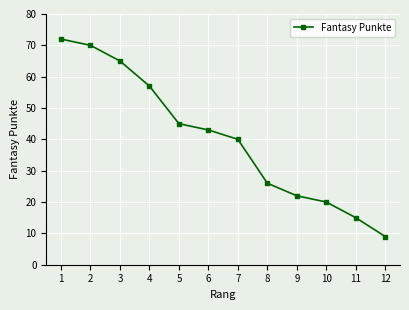

What is the value of the 12th point from the left?

9